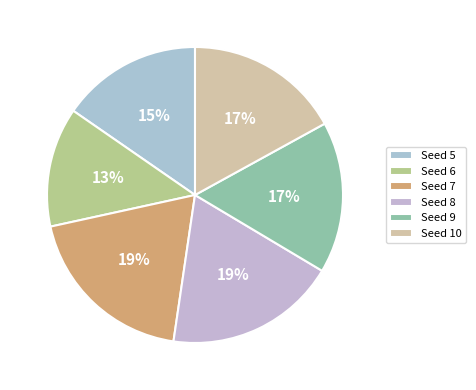

To the nearest percent, what is the average slice percentage?

17%